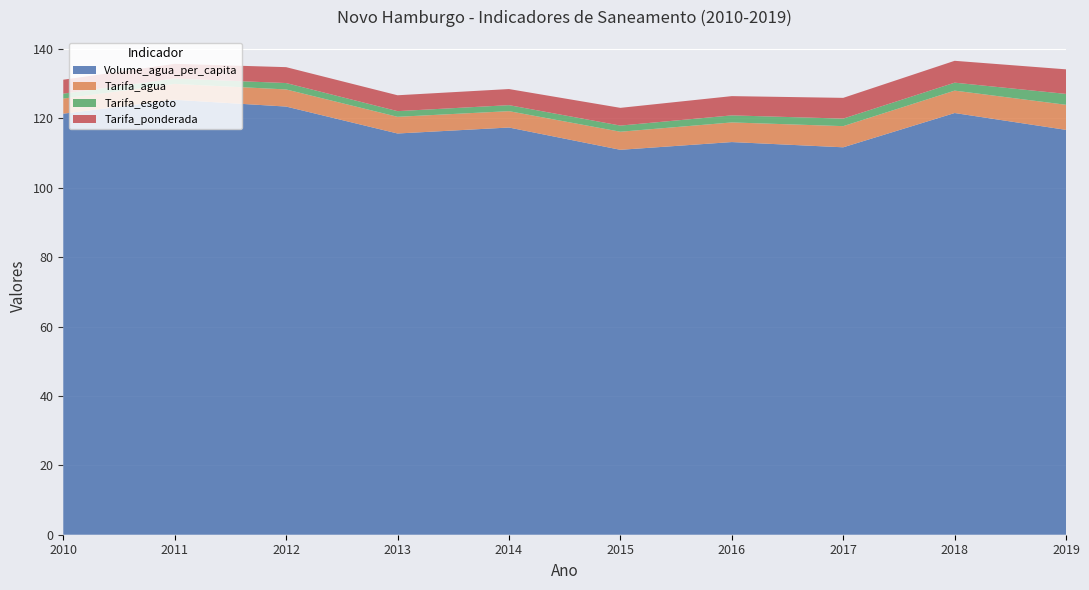

Reading right to left, what are all the values shown in this chart?

Volume_agua_per_capita: 2019=116.7	2018=121.5	2017=111.7	2016=113.2	2015=110.9	2014=117.4	2013=115.6	2012=123.4	2011=125.3	2010=121.3
Tarifa_agua: 2019=7.2	2018=6.5	2017=6.1	2016=5.7	2015=5.2	2014=4.7	2013=4.8	2012=4.9	2011=4.6	2010=4.4
Tarifa_esgoto: 2019=3.1	2018=2.3	2017=2.2	2016=2.0	2015=1.8	2014=1.7	2013=1.6	2012=1.8	2011=1.5	2010=1.4
Tarifa_ponderada: 2019=7.1	2018=6.3	2017=6.0	2016=5.5	2015=5.1	2014=4.6	2013=4.6	2012=4.6	2011=4.2	2010=4.0